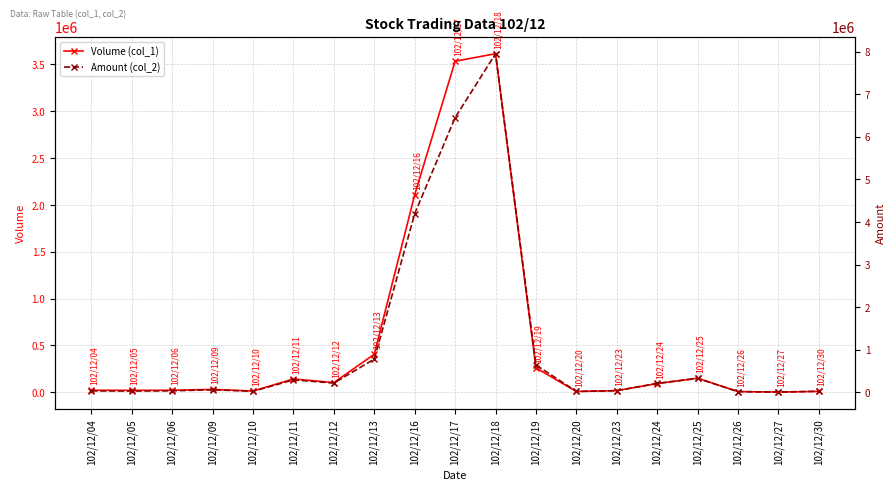

Where is the first local maximum for Volume (col_1)?

102/12/09